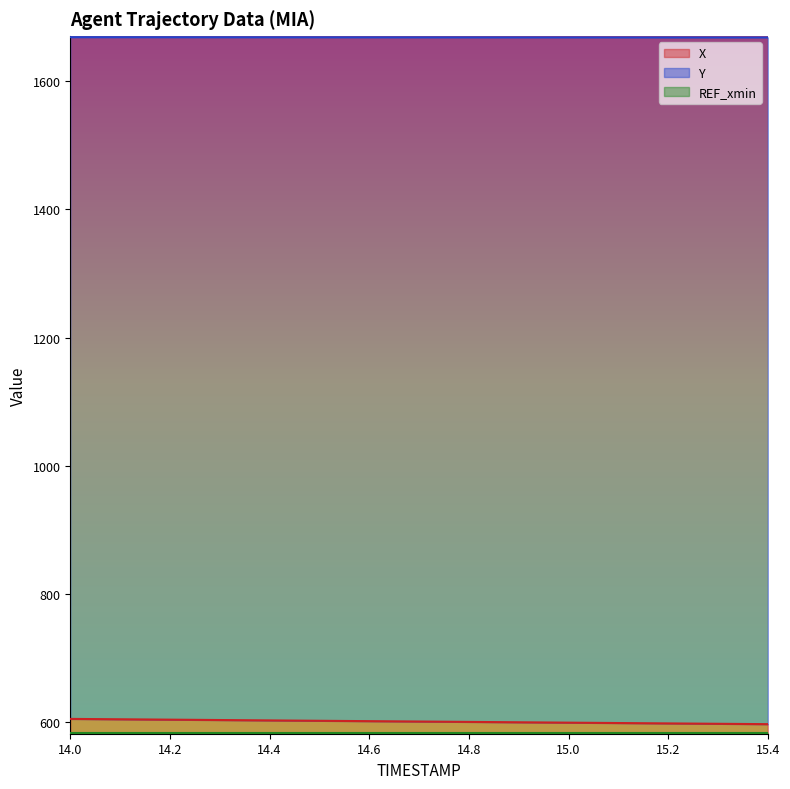

At which label does Y first exceed 1668?

14.0